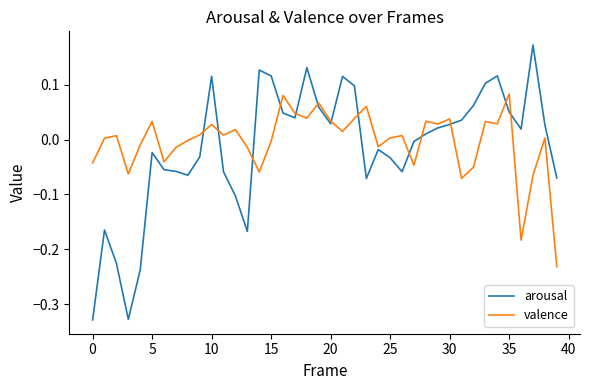

Rank the series by their maximum value, from lowest to highest.

valence, arousal